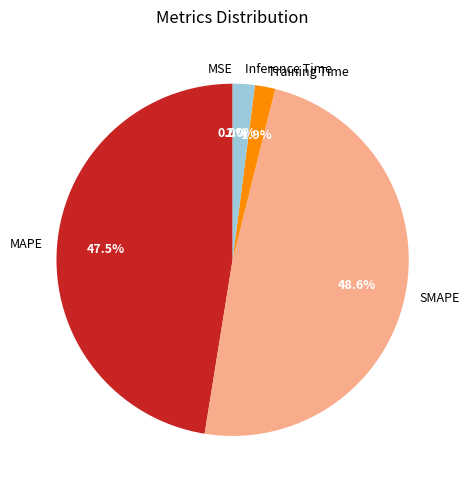

What percentage is the SMAPE slice, to the nearest percent?

49%